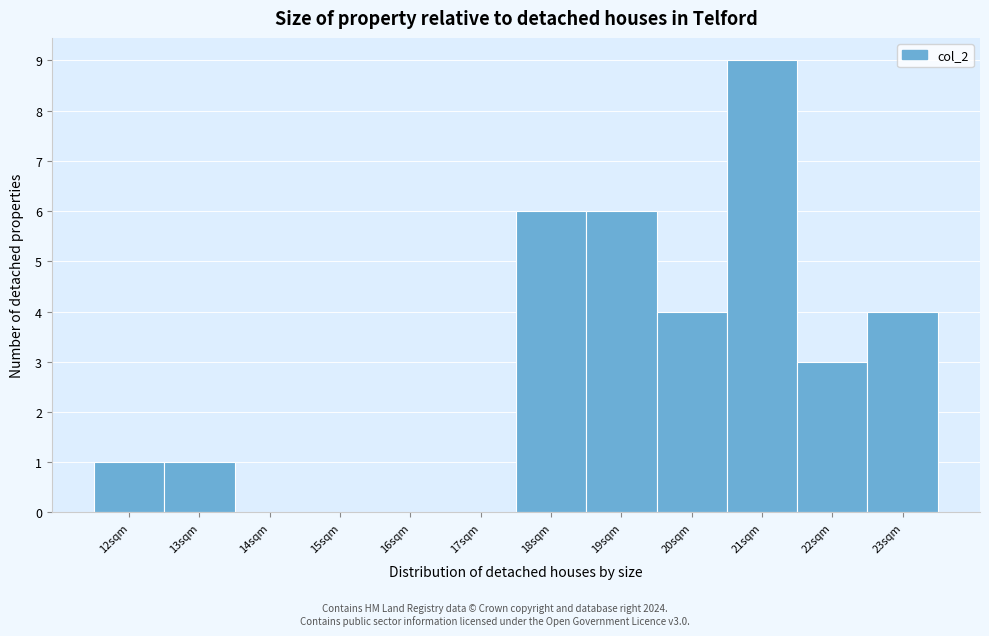

Reading right to left, transcribe all the data shown in this chart.

23sqm=4	22sqm=3	21sqm=9	20sqm=4	19sqm=6	18sqm=6	17sqm=0	16sqm=0	15sqm=0	14sqm=0	13sqm=1	12sqm=1